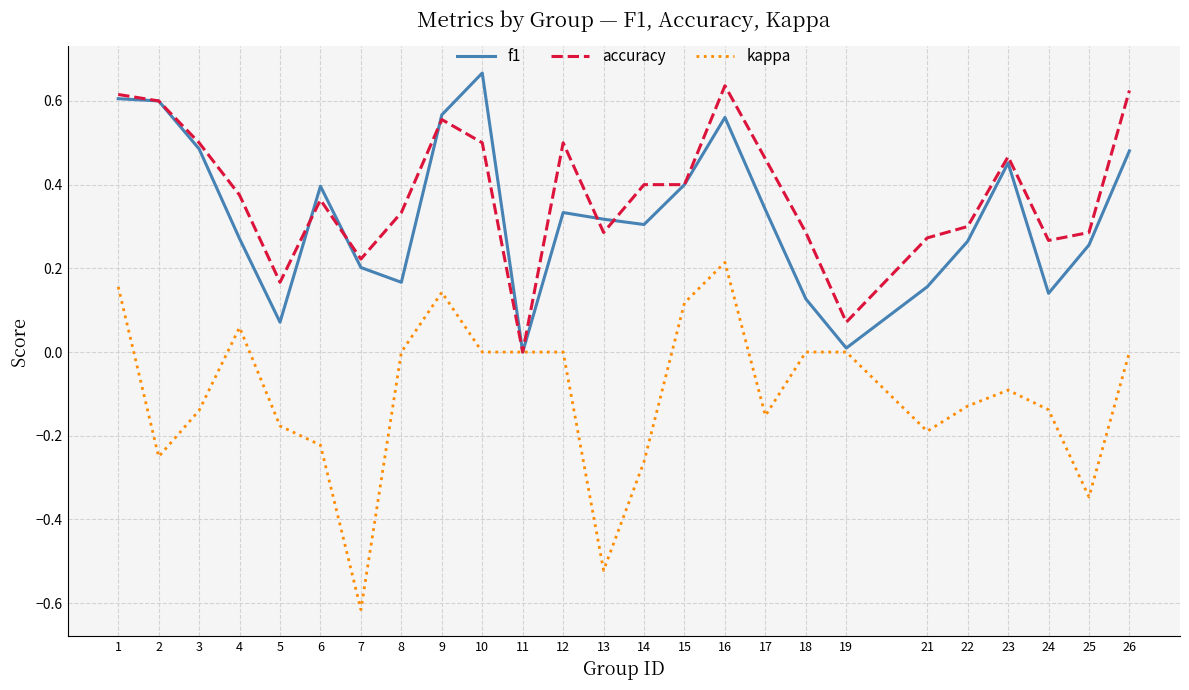

What is the difference between the second highest and minimum values in the kappa series?

0.8